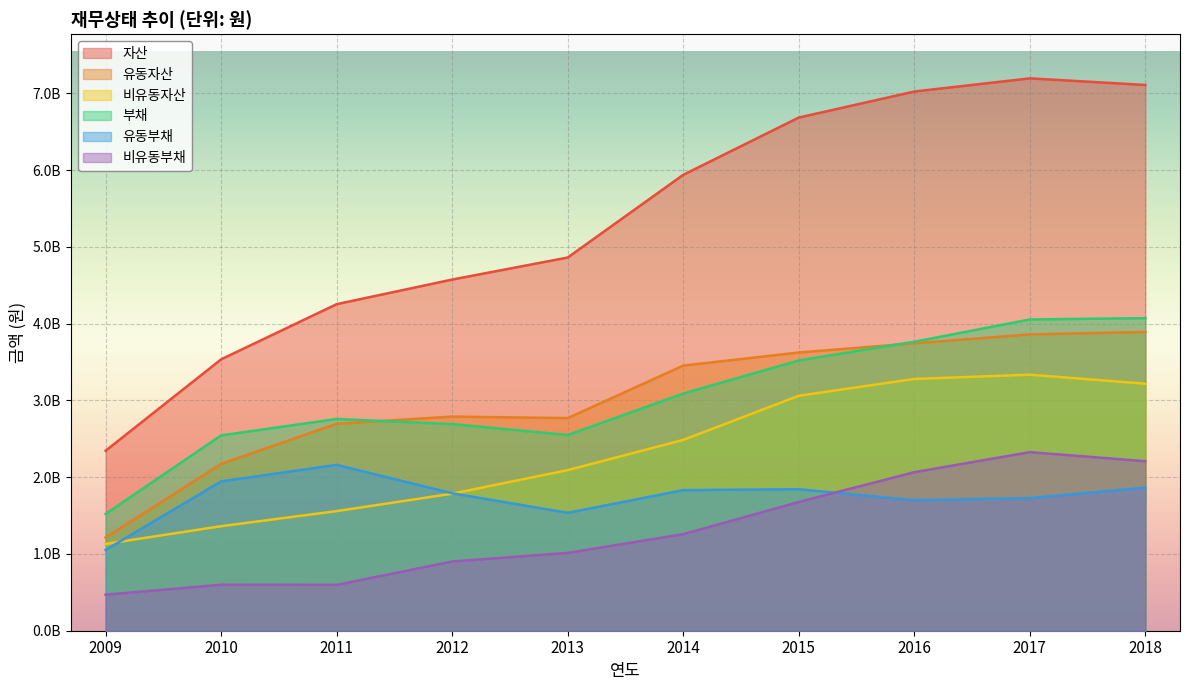

How many data points in 유동부채 are above 1830979757?

4